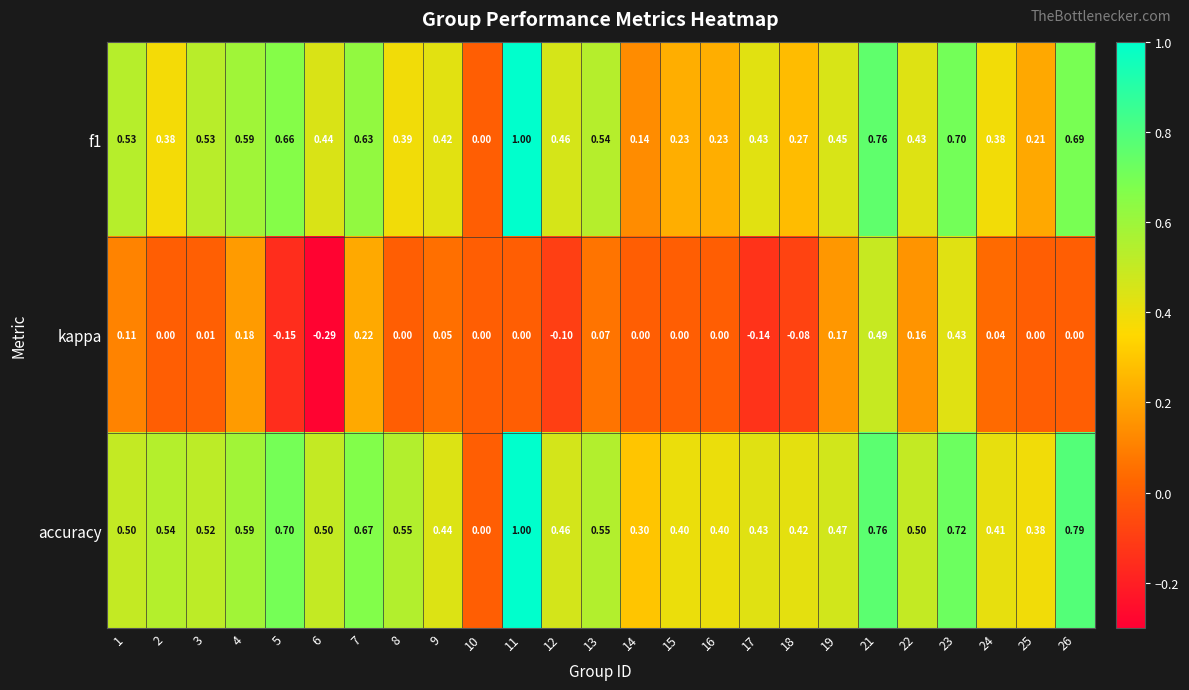

Which series changed the most between 7 and 19?

accuracy